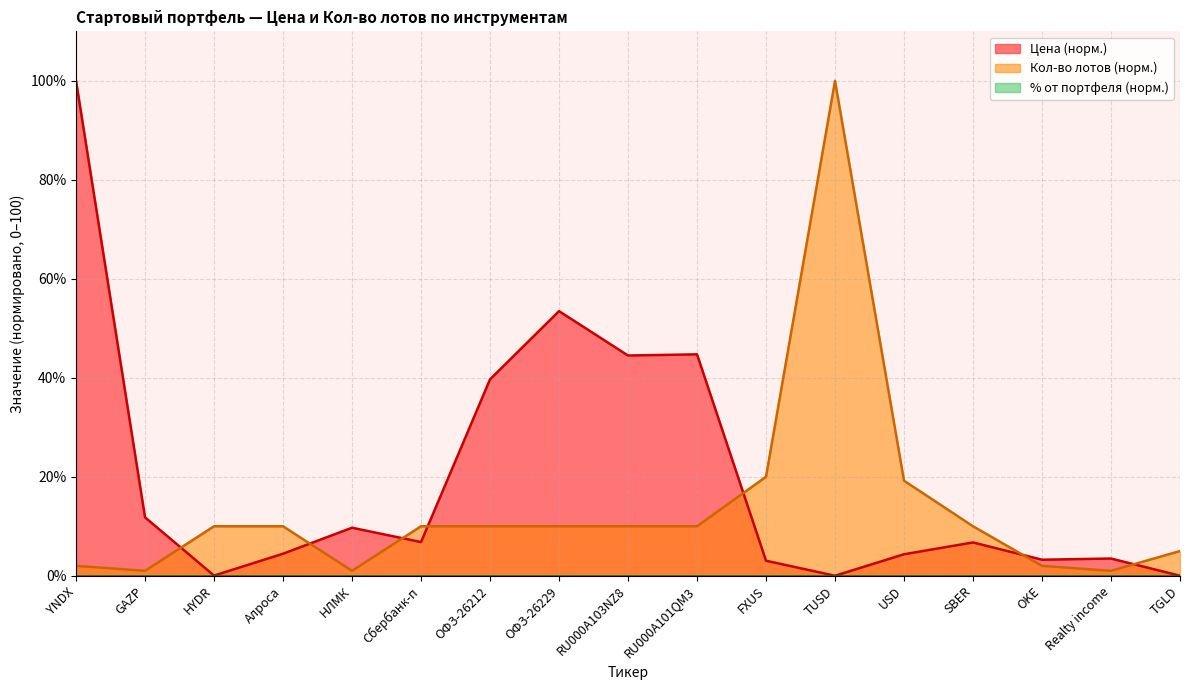

In Кол-во лотов, how many points are higher than both neighbors (excluding endpoints)?

1